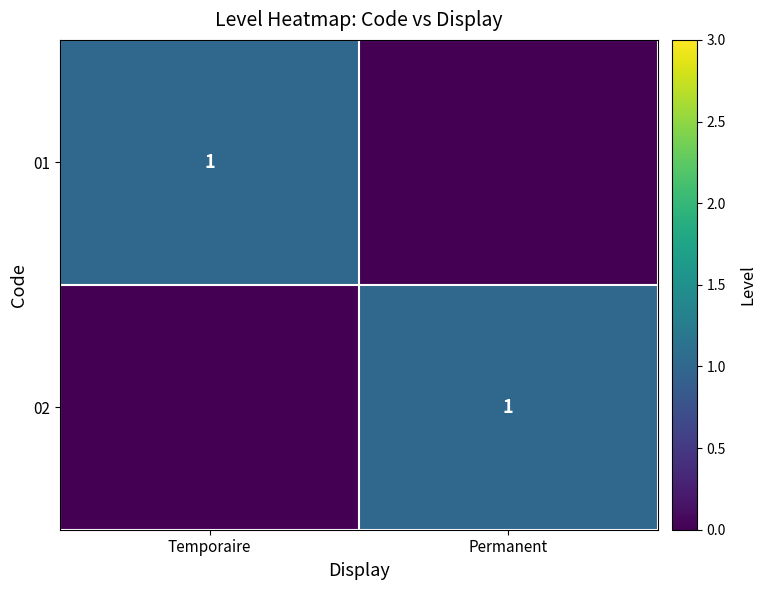

Is it true that 01 equals 1 at Temporaire?

True